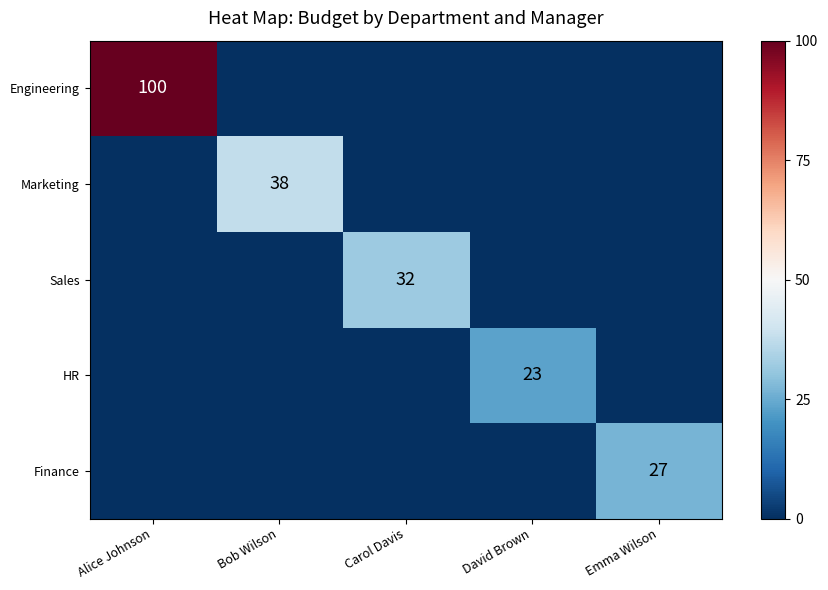

The Engineering series shows 36 at Alice Johnson. True or false?

False